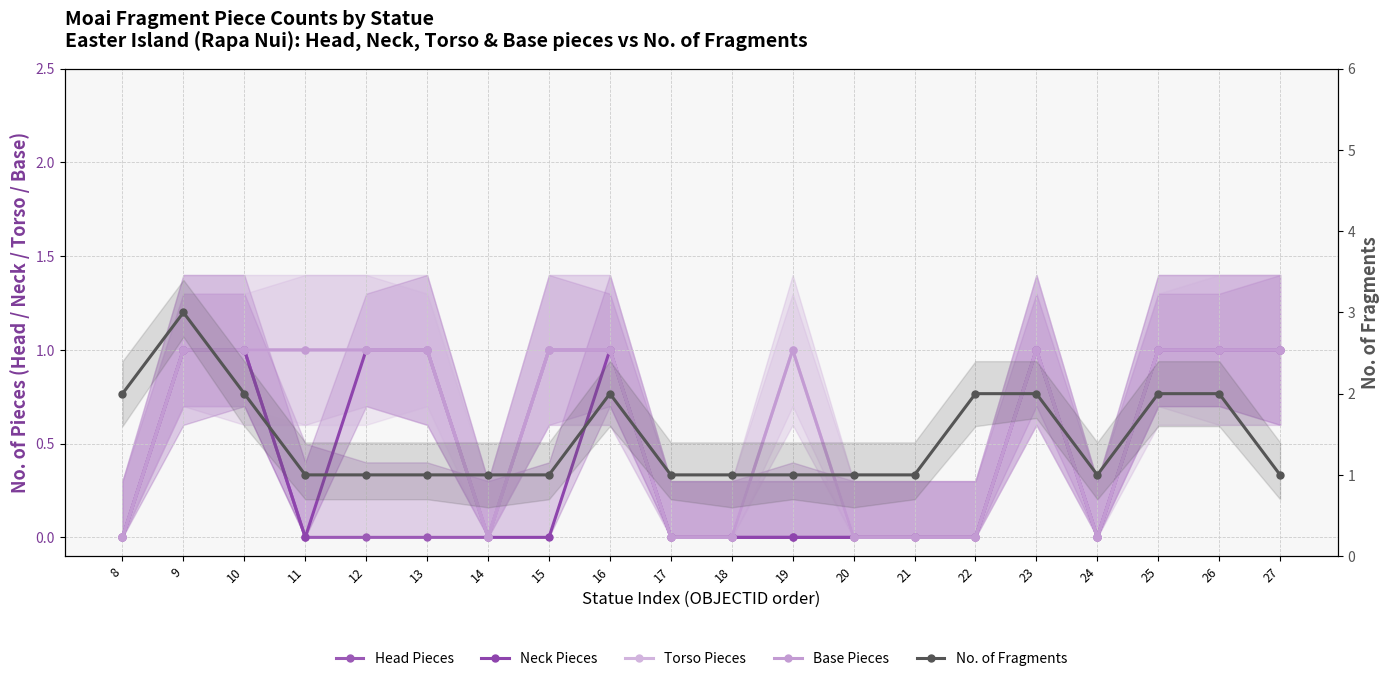

How many interior local valleys does the Head Pieces series have?

1